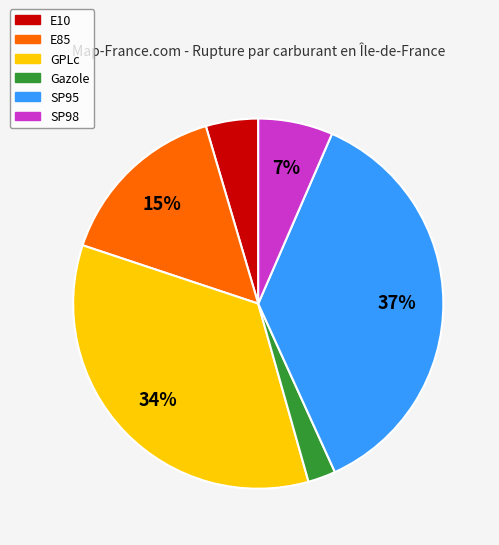

How many slices are in this pie chart?

6